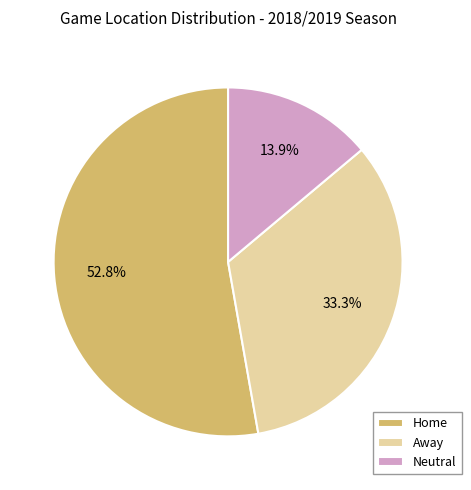

How many segments does this pie chart have?

3